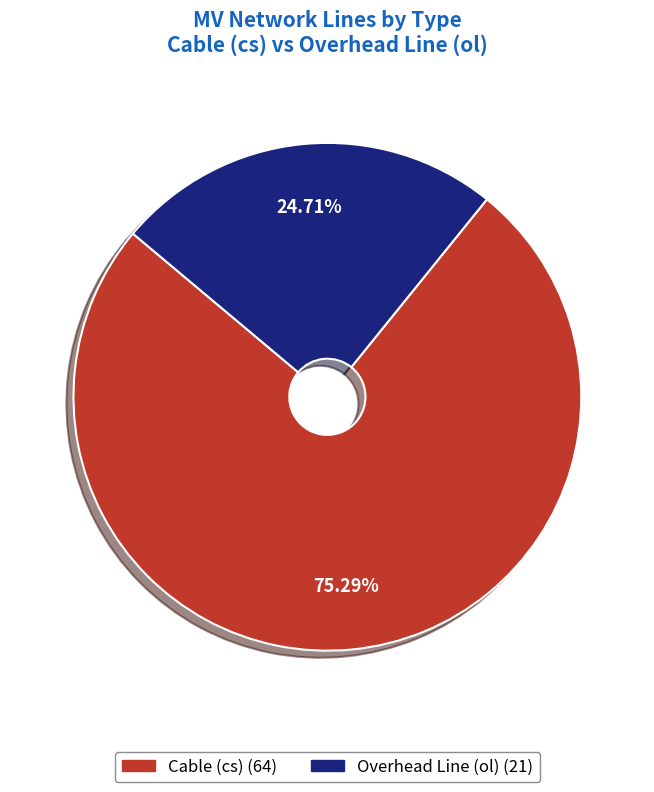

Rank the categories by value from highest to lowest.

cs, ol